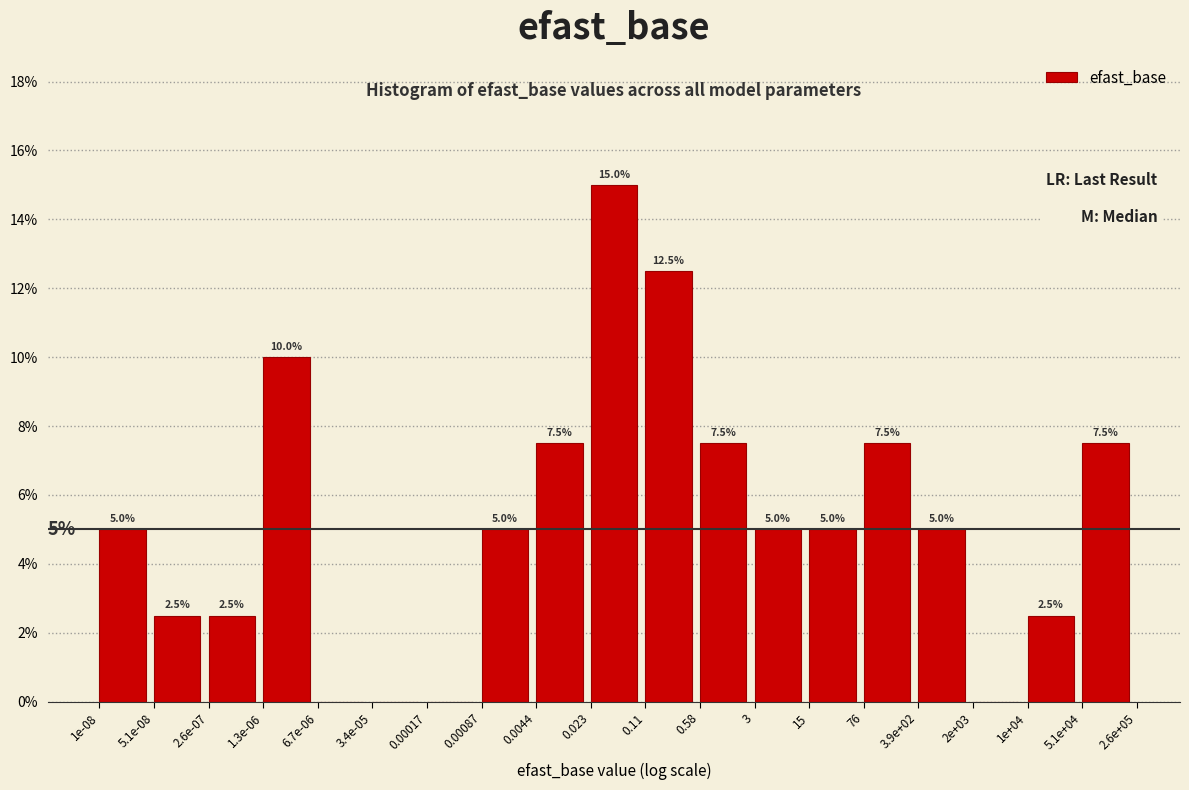

Reading right to left, list all the values displayed in this chart.

5.1e+04=7.5	1e+04=2.5	2e+03=0.0	3.9e+02=5.0	76=7.5	15=5.0	3=5.0	0.58=7.5	0.11=12.5	0.023=15.0	0.0044=7.5	0.00087=5.0	0.00017=0.0	3.4e-05=0.0	6.7e-06=0.0	1.3e-06=10.0	2.6e-07=2.5	5.1e-08=2.5	1e-08=5.0